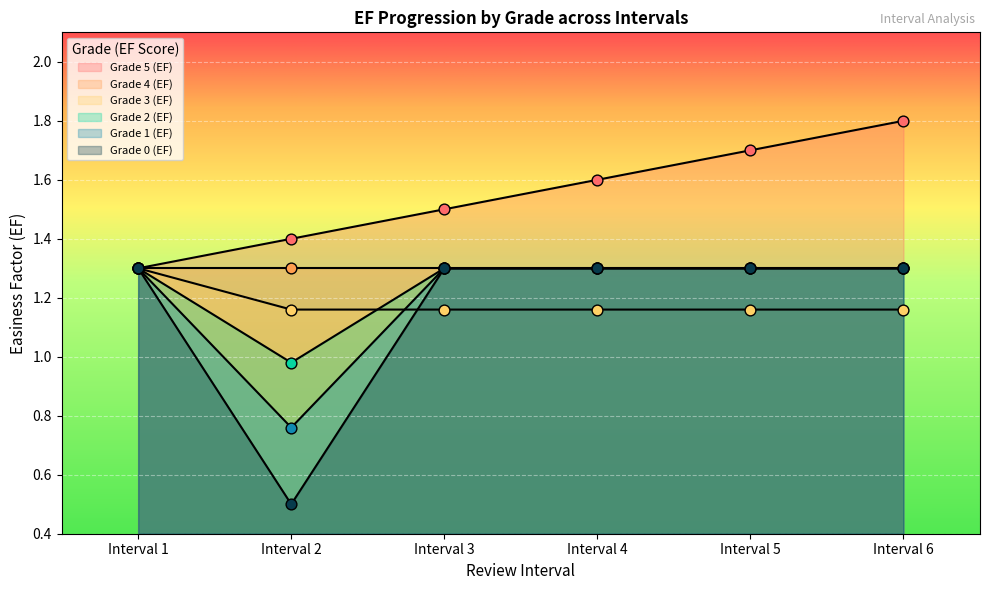

Which series has the widest spread of Y values?

Grade 0 (EF)